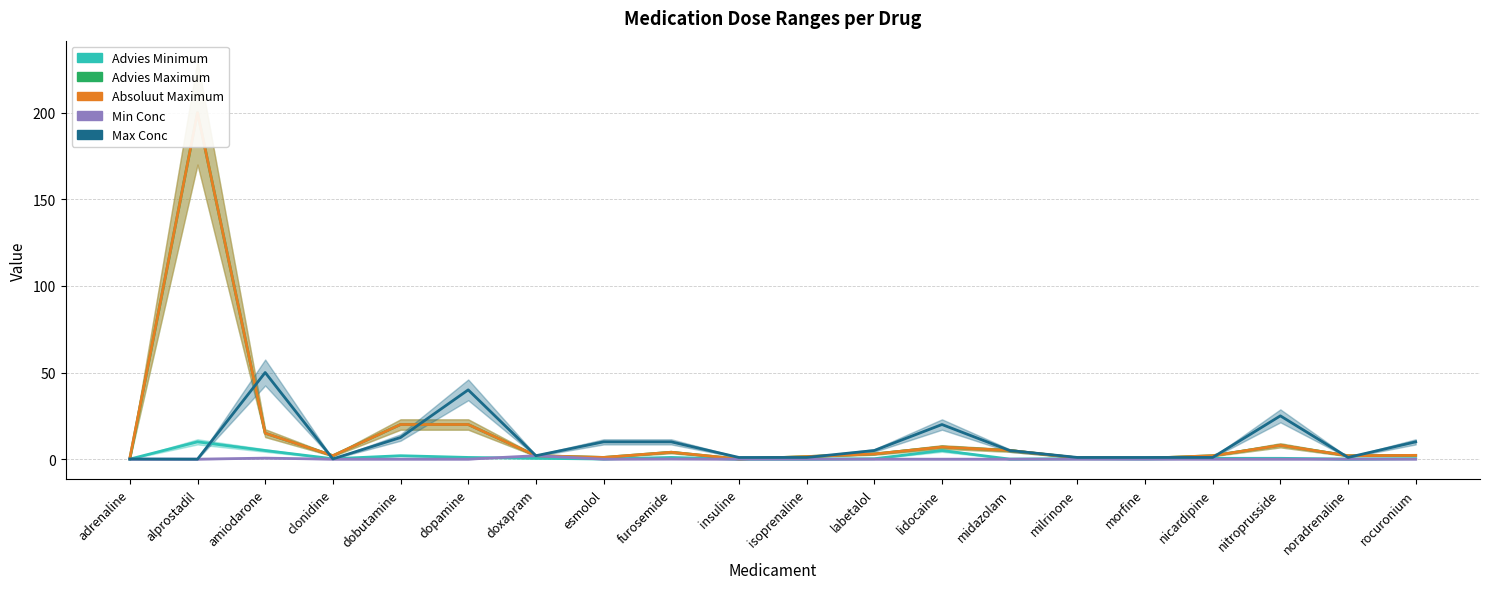

What is the difference between the maximum and second lowest values in the Min Conc series?

2.0